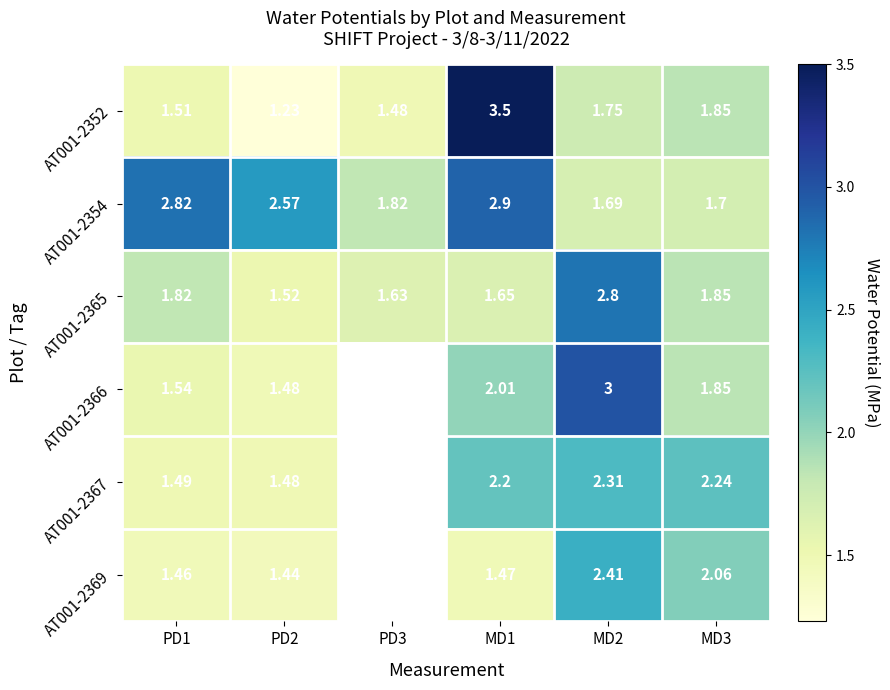

At MD3, list the series in order from smallest to largest.

AT001-2354, AT001-2352, AT001-2365, AT001-2366, AT001-2369, AT001-2367